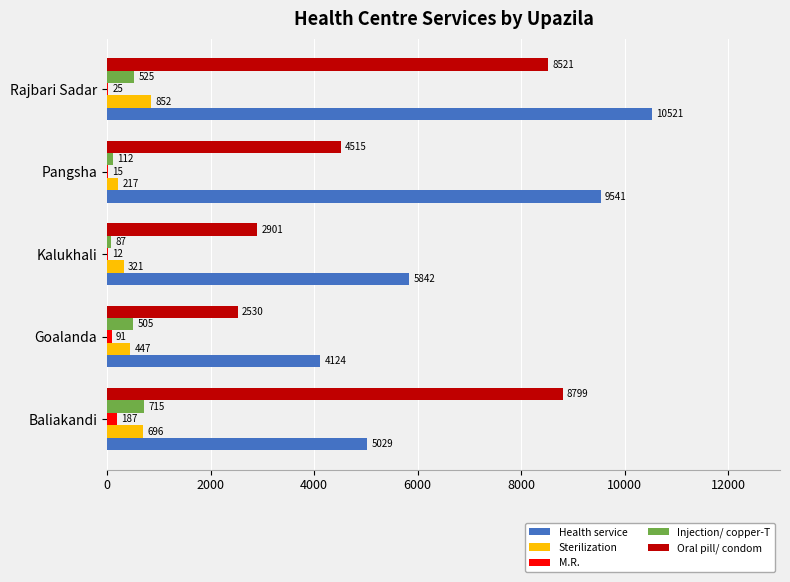

Which category has the highest value in the Sterilization series?

Rajbari Sadar